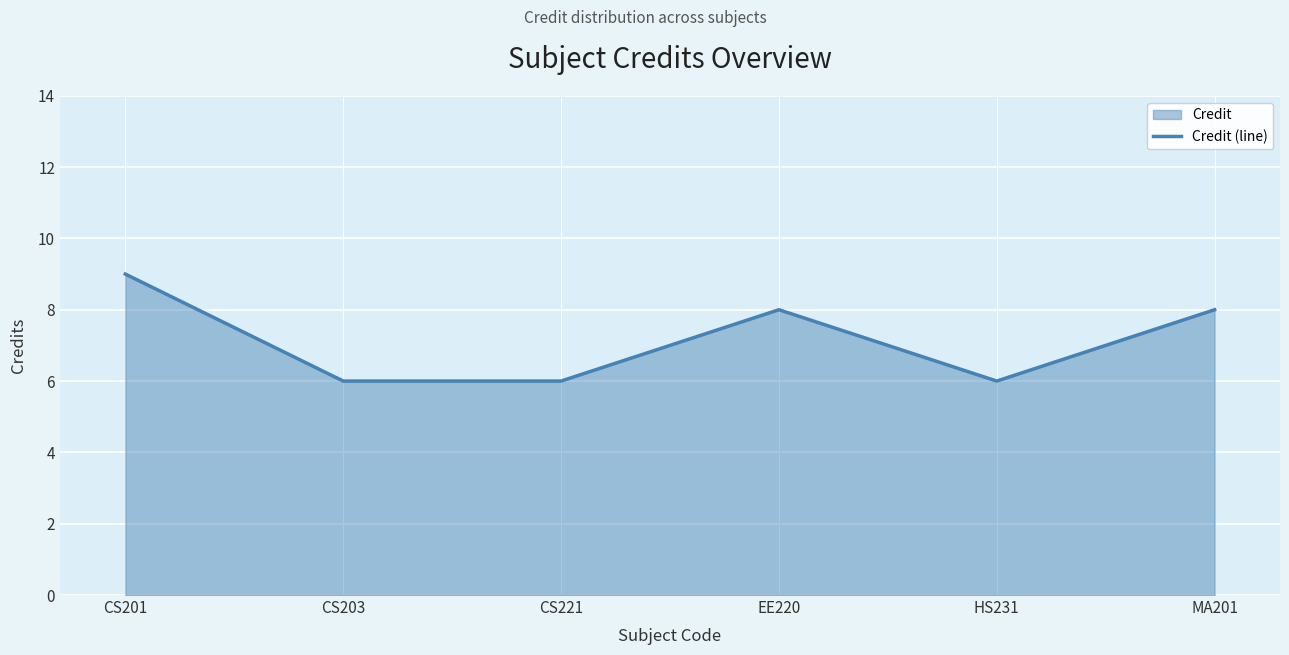

What is the label of the 4th point from the left?

EE220